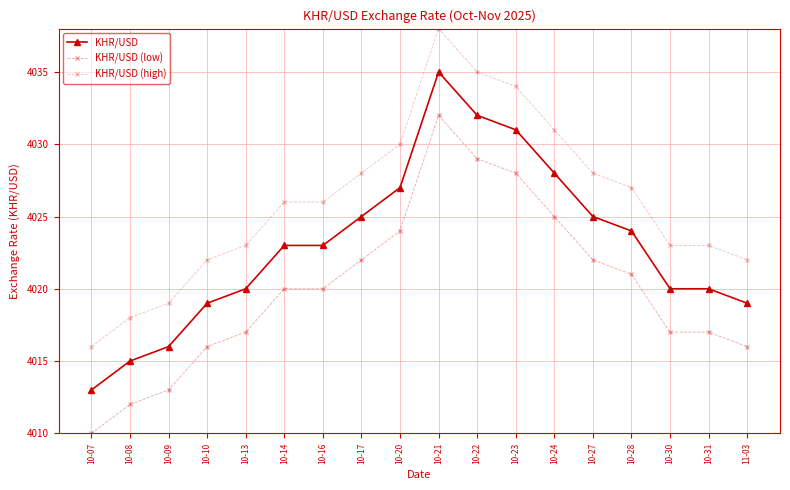

True or false: KHR/USD and KHR/USD (high) intersect in this chart.

False